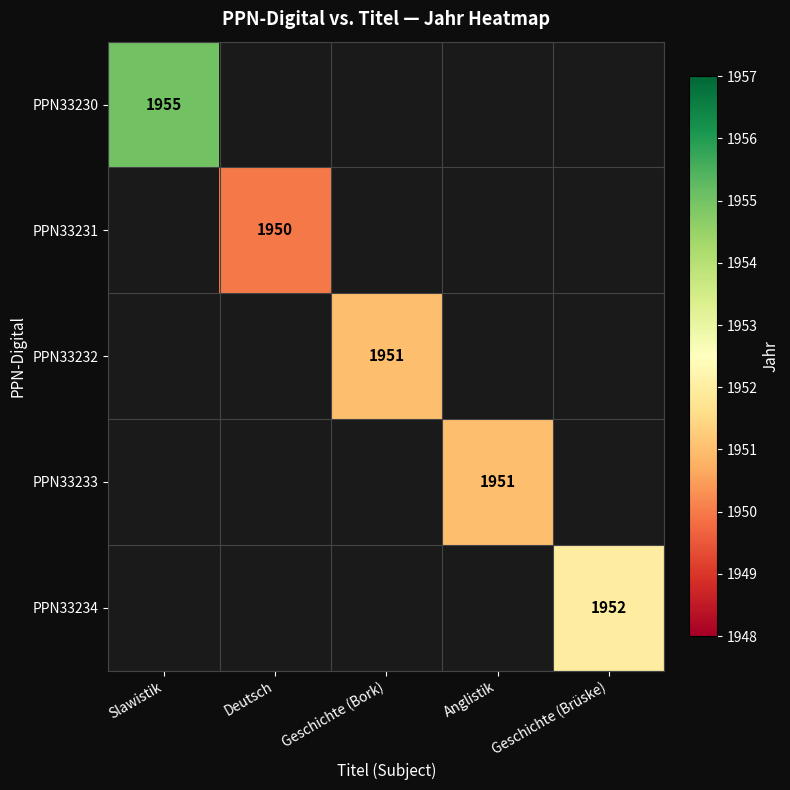

At which category does the chart reach its minimum across all series?

Deutsch